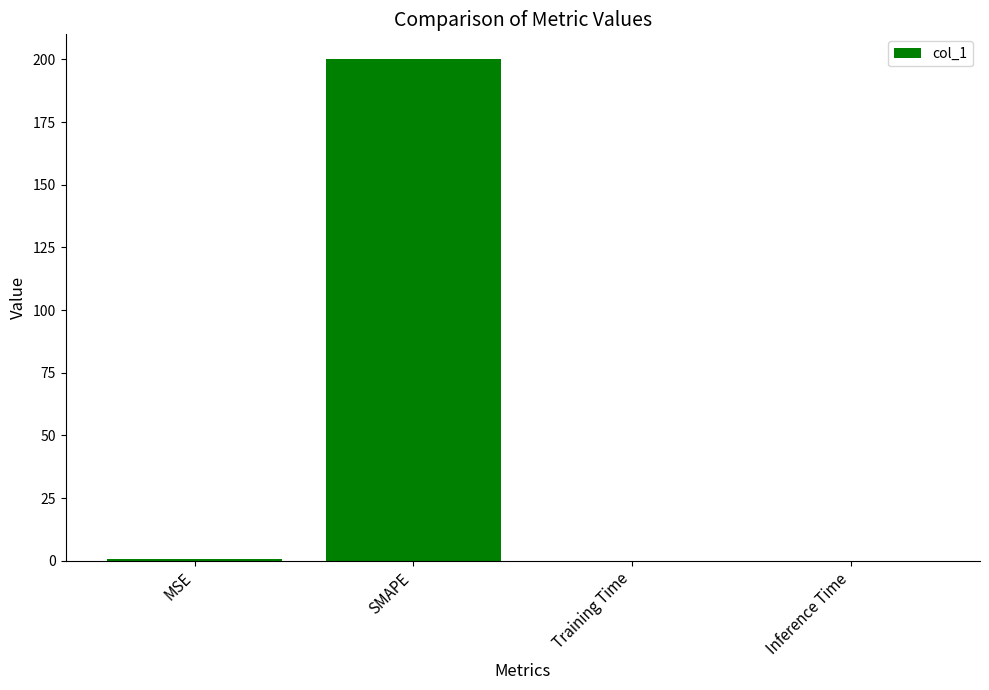

At which category does the chart reach its peak across all series?

SMAPE